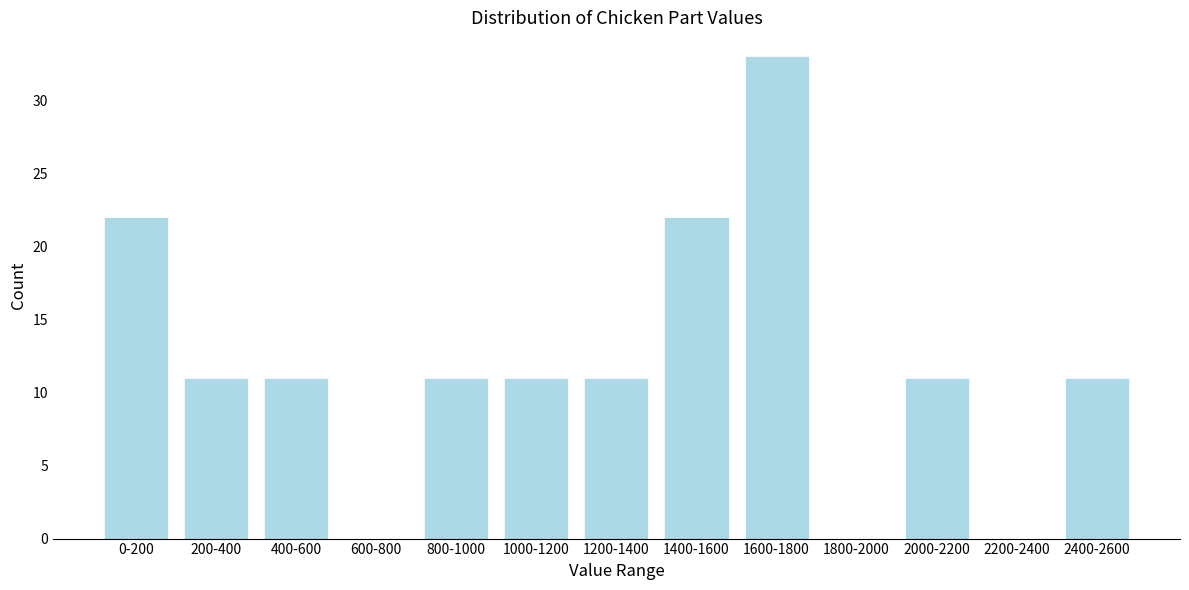

Reading left to right, extract all data points from this chart.

0-200=22	200-400=11	400-600=11	600-800=0	800-1000=11	1000-1200=11	1200-1400=11	1400-1600=22	1600-1800=33	1800-2000=0	2000-2200=11	2200-2400=0	2400-2600=11